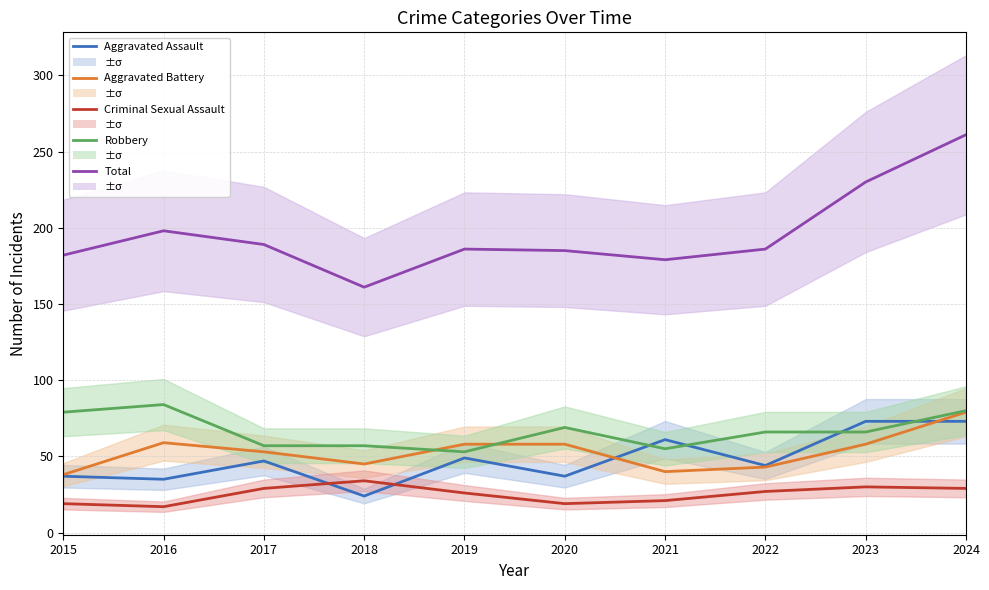

After their last crossing, which series has the higher values: Criminal Sexual Assault or Aggravated Assault?

Aggravated Assault